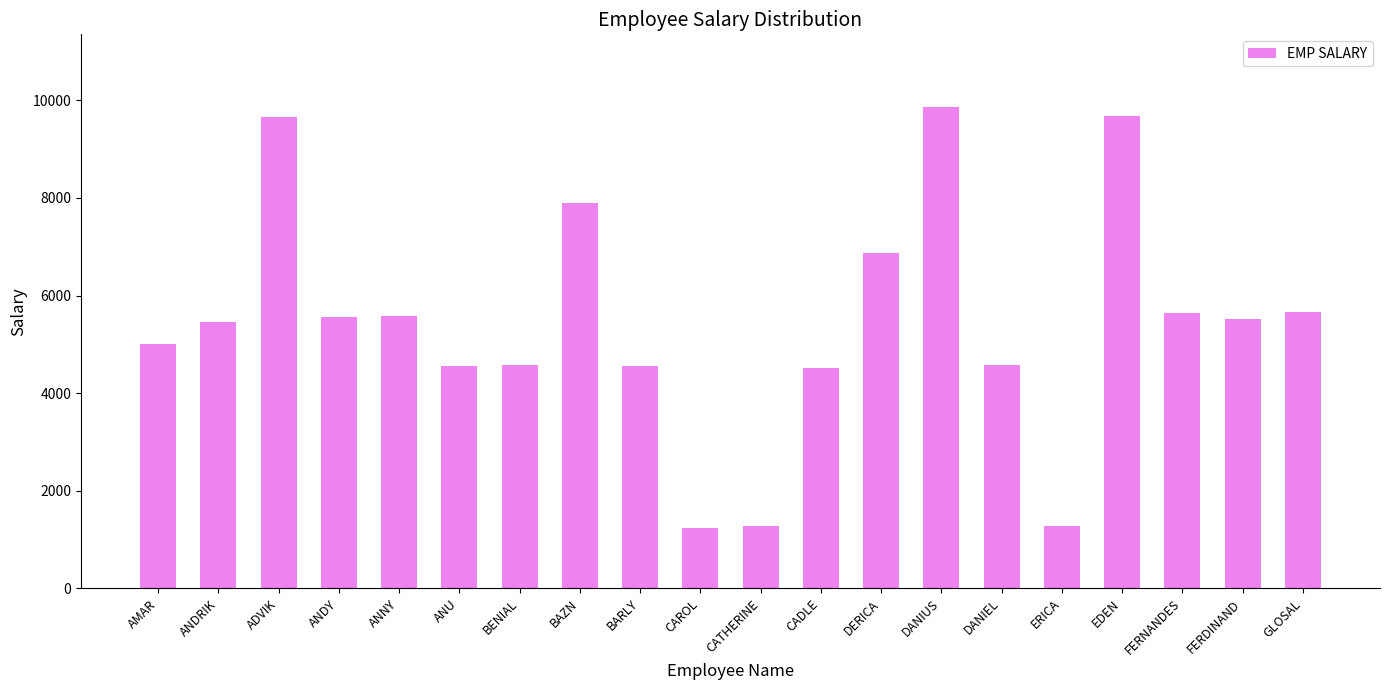

What is the difference between the maximum and second lowest values?

8589